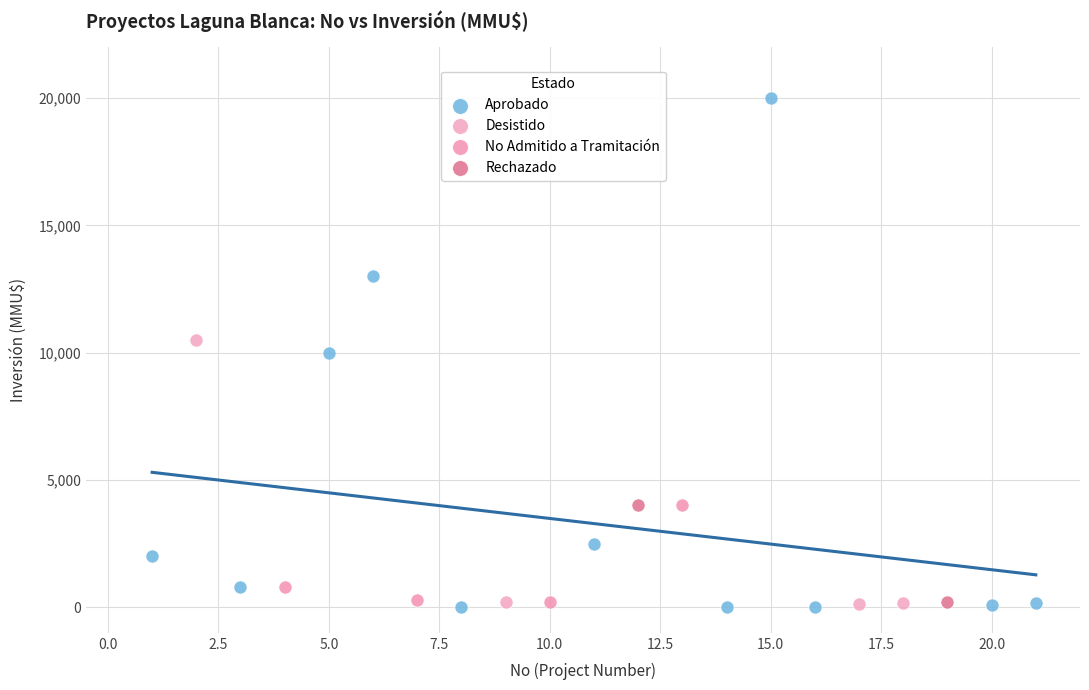

Which series reaches the maximum Y coordinate?

Aprobado